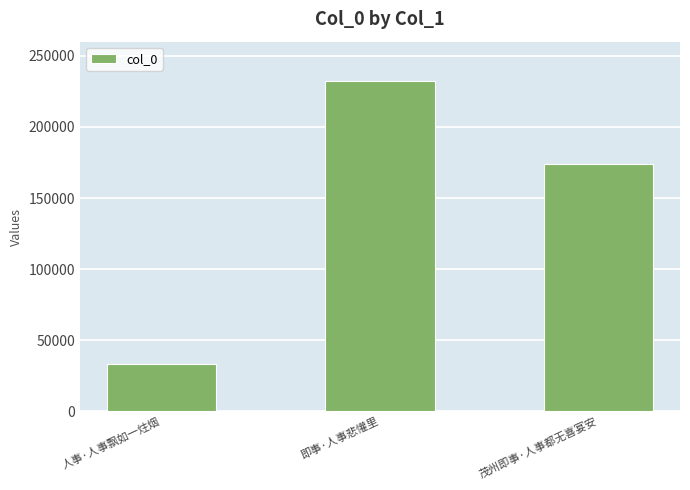

Reading right to left, extract all data points from this chart.

174210	232187	33019